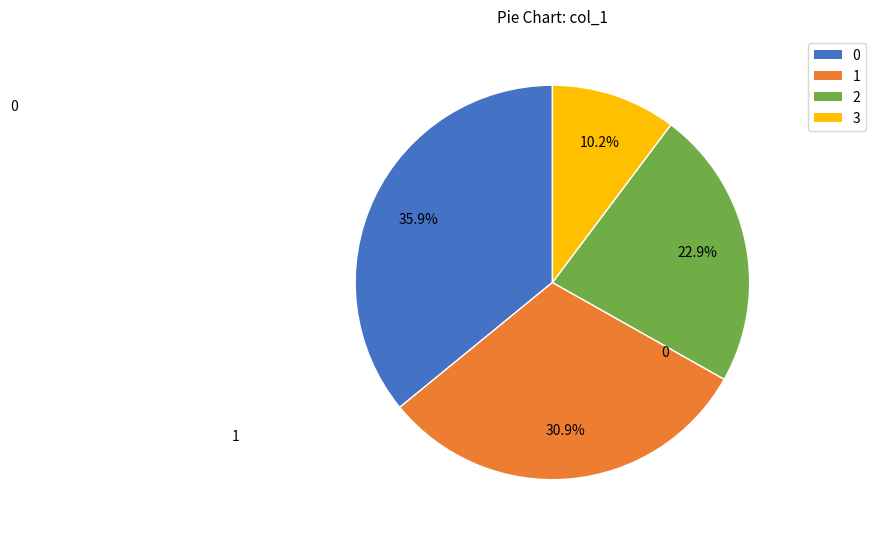

Does any single category account for the majority?

No